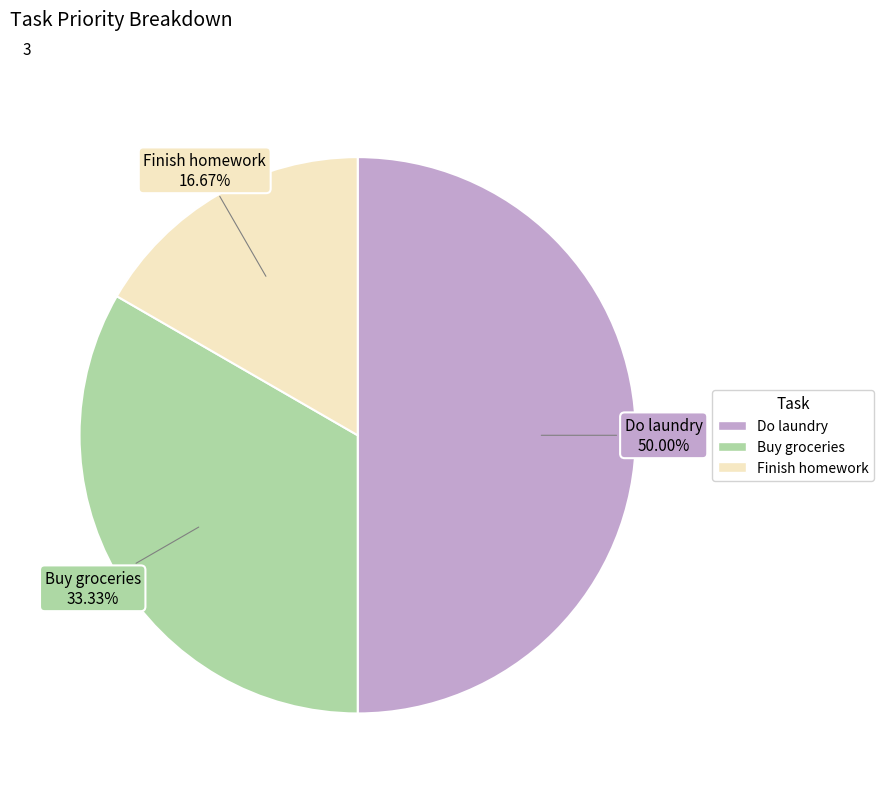

Which slice is the largest?

Do laundry